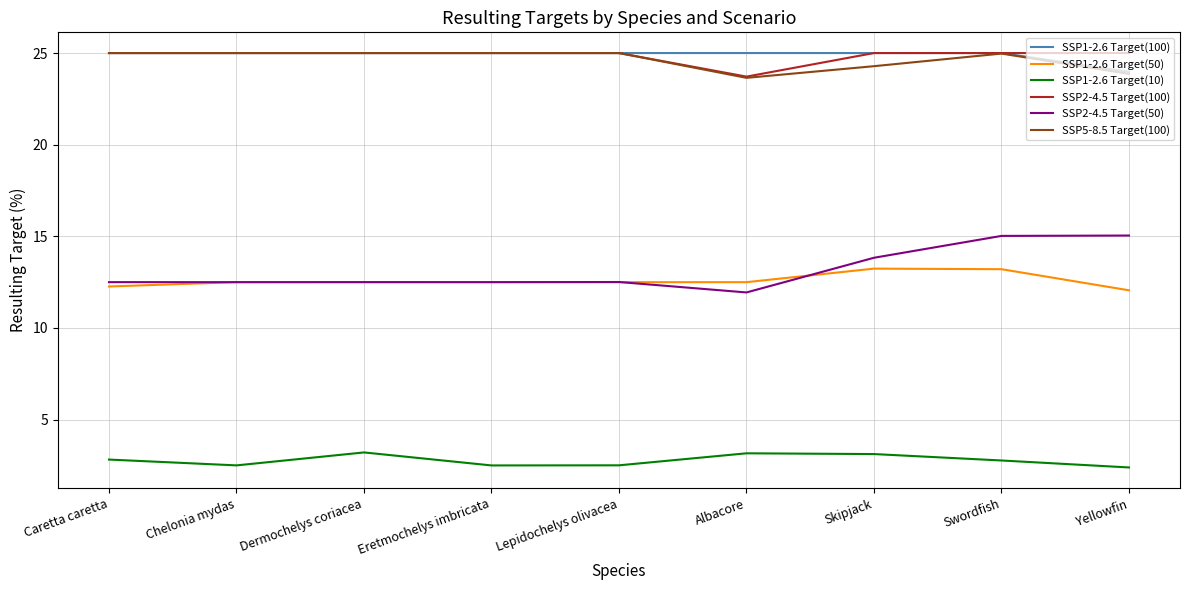

True or false: SSP1-2.6 Target(50) and SSP5-8.5 Target(100) intersect in this chart.

False